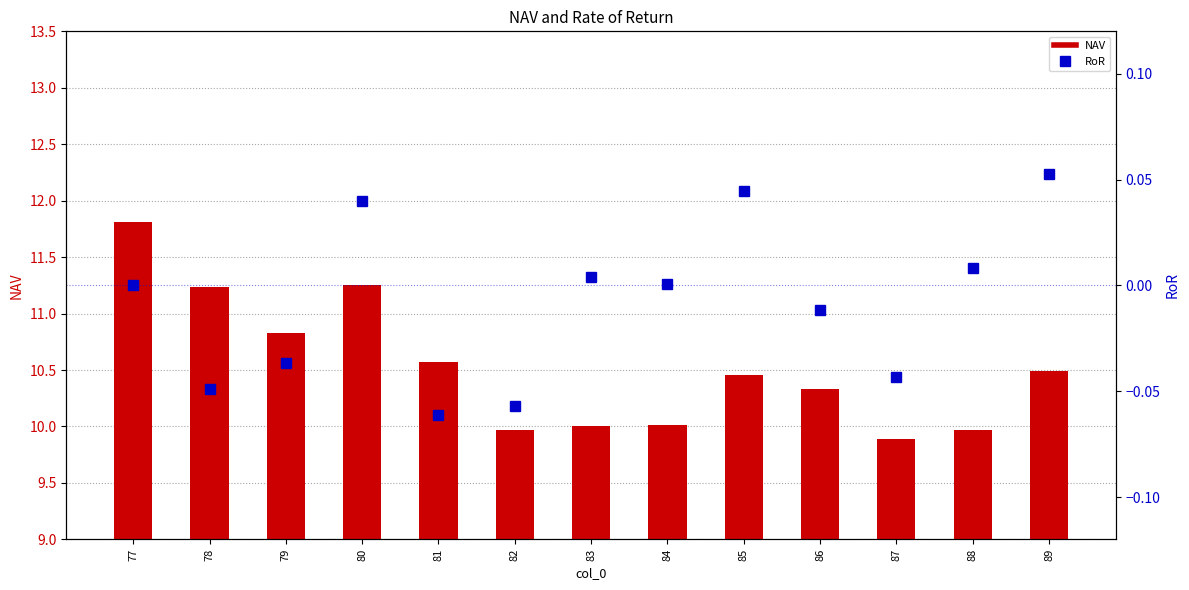

Reading left to right, list all the values displayed in this chart.

NAV: 77=11.8	78=11.2	79=10.8	80=11.3	81=10.6	82=10.0	83=10.0	84=10.0	85=10.5	86=10.3	87=9.9	88=10.0	89=10.5
RoR: 77=0.0	78=-0.0	79=-0.0	80=0.0	81=-0.1	82=-0.1	83=0.0	84=0.0	85=0.0	86=-0.0	87=-0.0	88=0.0	89=0.1